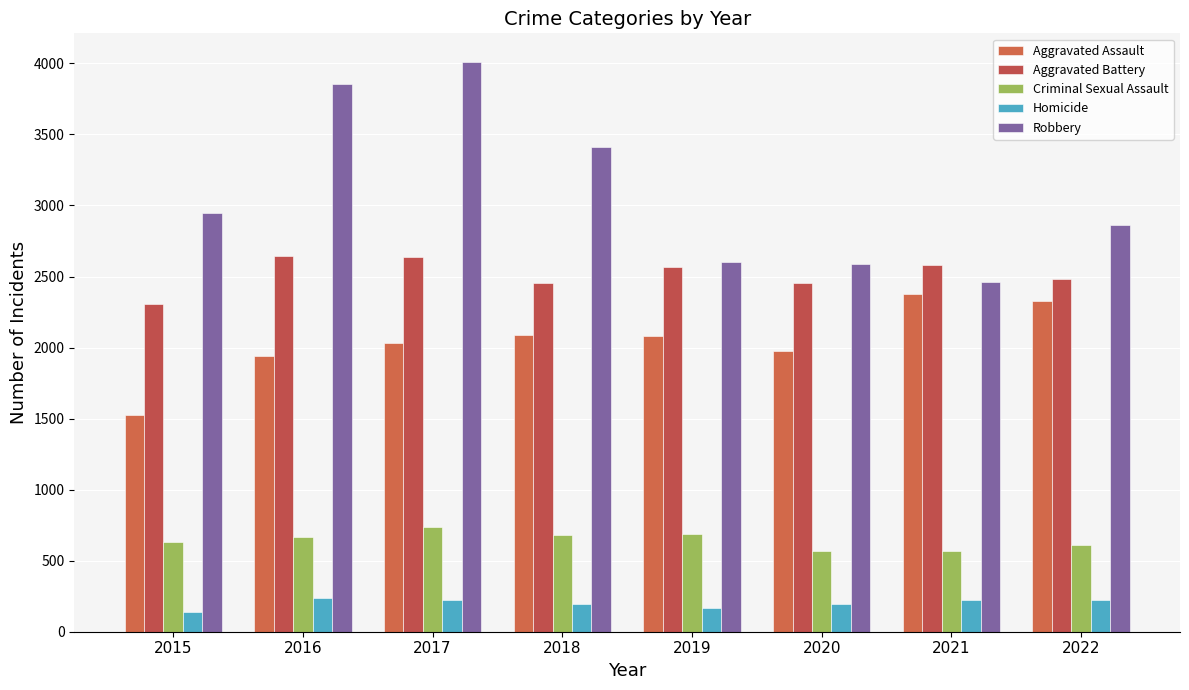

Which category has the highest value in the Criminal Sexual Assault series?

2017